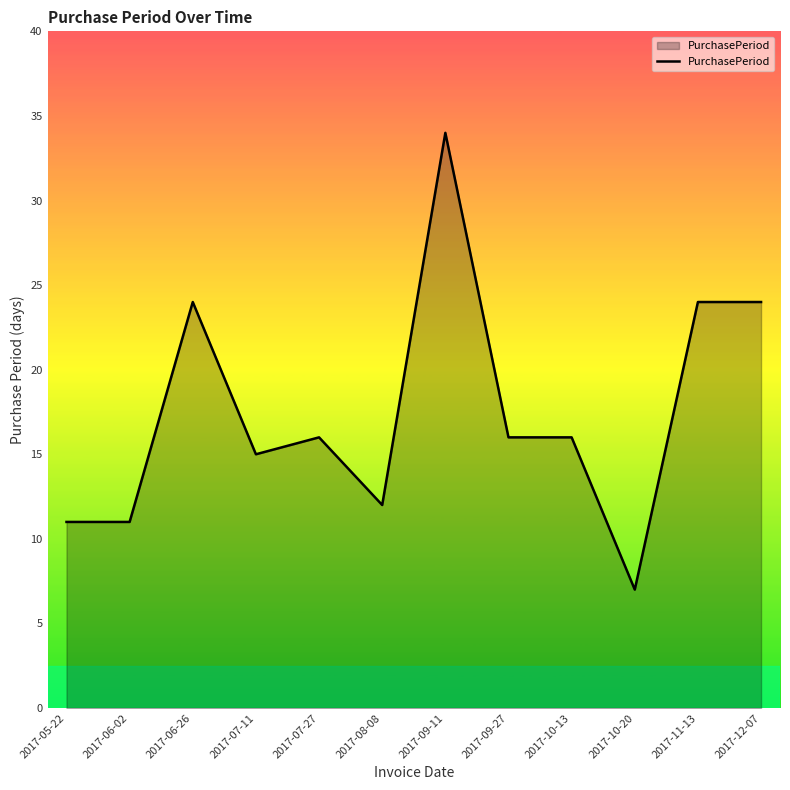

What is the minimum value shown in the chart?

7